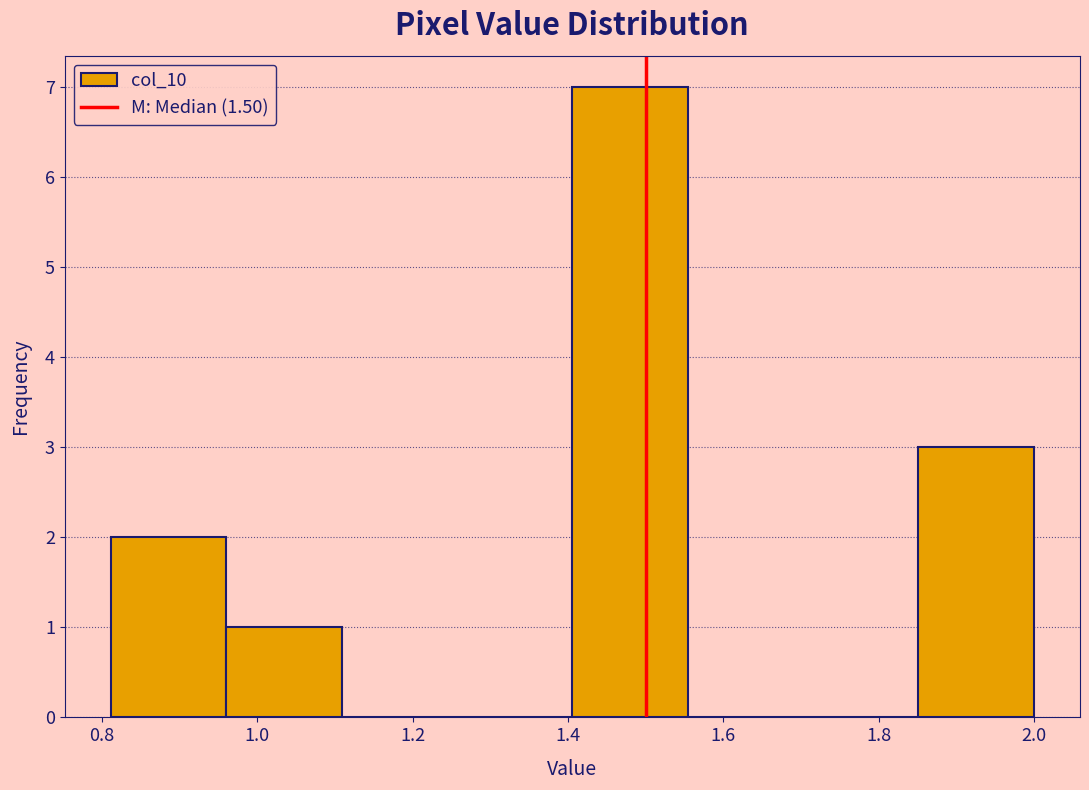

Reading left to right, transcribe this chart: for each bar, give the range it covers on the x-axis and its height. Neither the bar edges nor the heights are printed on the chart, so give them approximately, as read against the axes.

0.82 to 0.96: 2
0.96 to 1.10: 1
1.10 to 1.26: 0
1.26 to 1.40: 0
1.40 to 1.56: 7
1.56 to 1.70: 0
1.70 to 1.86: 0
1.86 to 2.00: 3